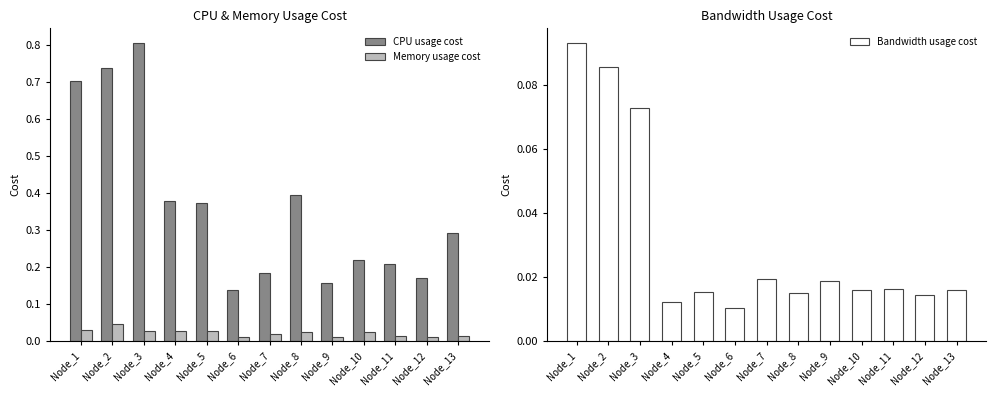

Reading left to right, transcribe all the data shown in this chart.

CPU usage cost: Node_1=0.7	Node_2=0.7	Node_3=0.8	Node_4=0.4	Node_5=0.4	Node_6=0.1	Node_7=0.2	Node_8=0.4	Node_9=0.2	Node_10=0.2	Node_11=0.2	Node_12=0.2	Node_13=0.3
Memory usage cost: Node_1=0.0	Node_2=0.0	Node_3=0.0	Node_4=0.0	Node_5=0.0	Node_6=0.0	Node_7=0.0	Node_8=0.0	Node_9=0.0	Node_10=0.0	Node_11=0.0	Node_12=0.0	Node_13=0.0
Bandwidth usage cost: Node_1=0.1	Node_2=0.1	Node_3=0.1	Node_4=0.0	Node_5=0.0	Node_6=0.0	Node_7=0.0	Node_8=0.0	Node_9=0.0	Node_10=0.0	Node_11=0.0	Node_12=0.0	Node_13=0.0